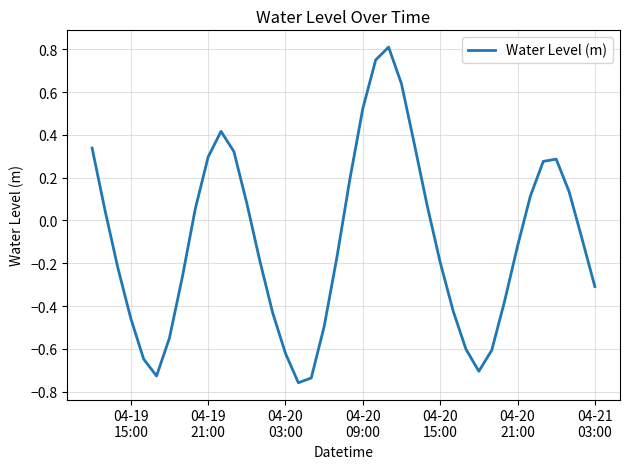

How many interior local valleys (lower than both neighbors) does the data have?

3